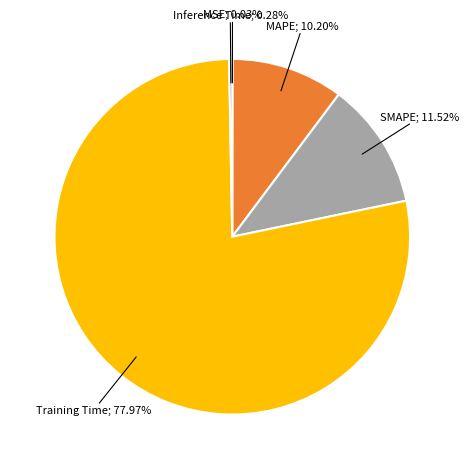

Is there any slice that represents more than half of the pie?

Yes